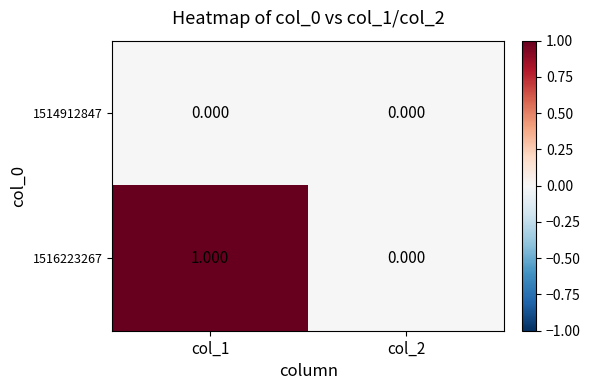

List the series in order of their overall mean, lowest first.

1514912847, 1516223267